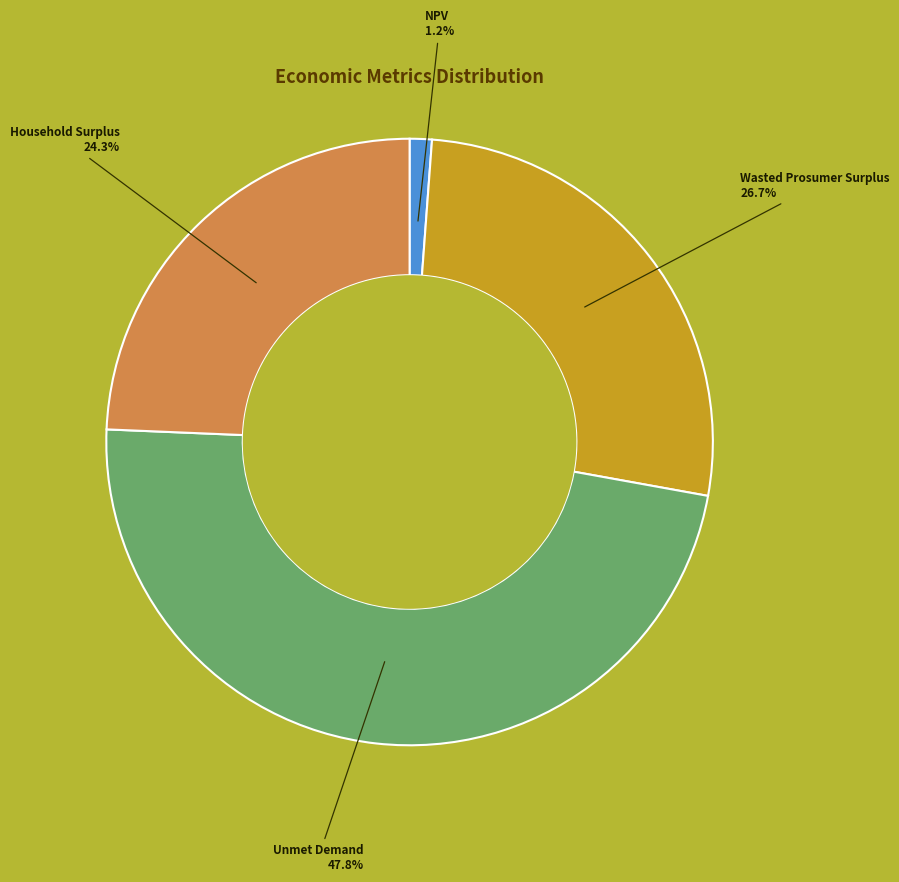

What is the ratio of the value at Wasted Prosumer Surplus to the value at Unmet Demand?

0.6